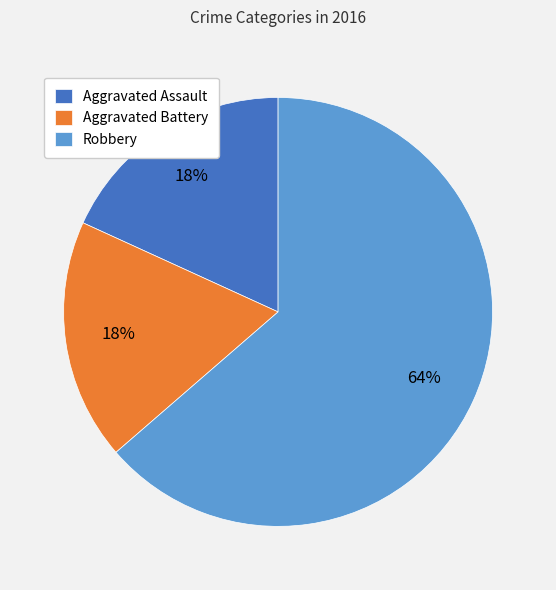

To the nearest percent, what is the average slice percentage?

33%